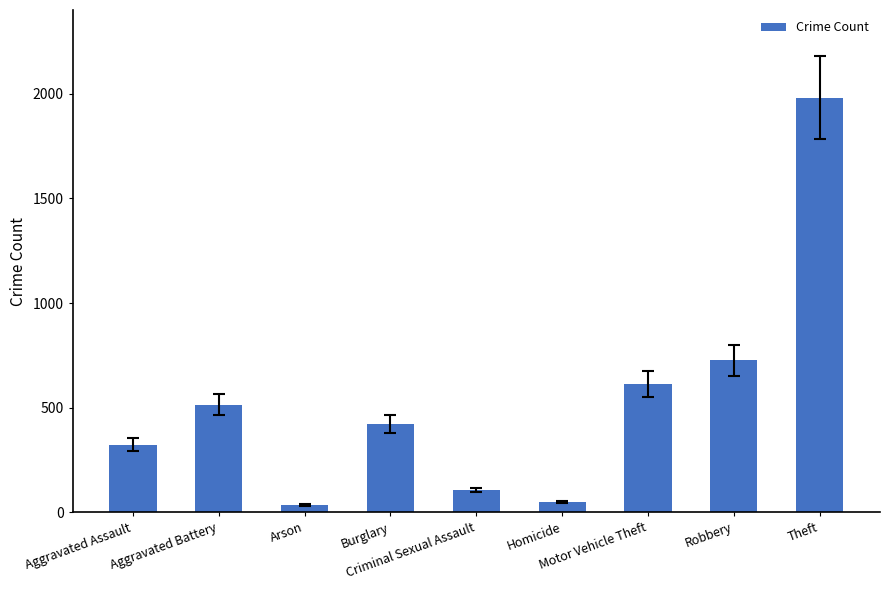

The value at Criminal Sexual Assault is 105. True or false?

True